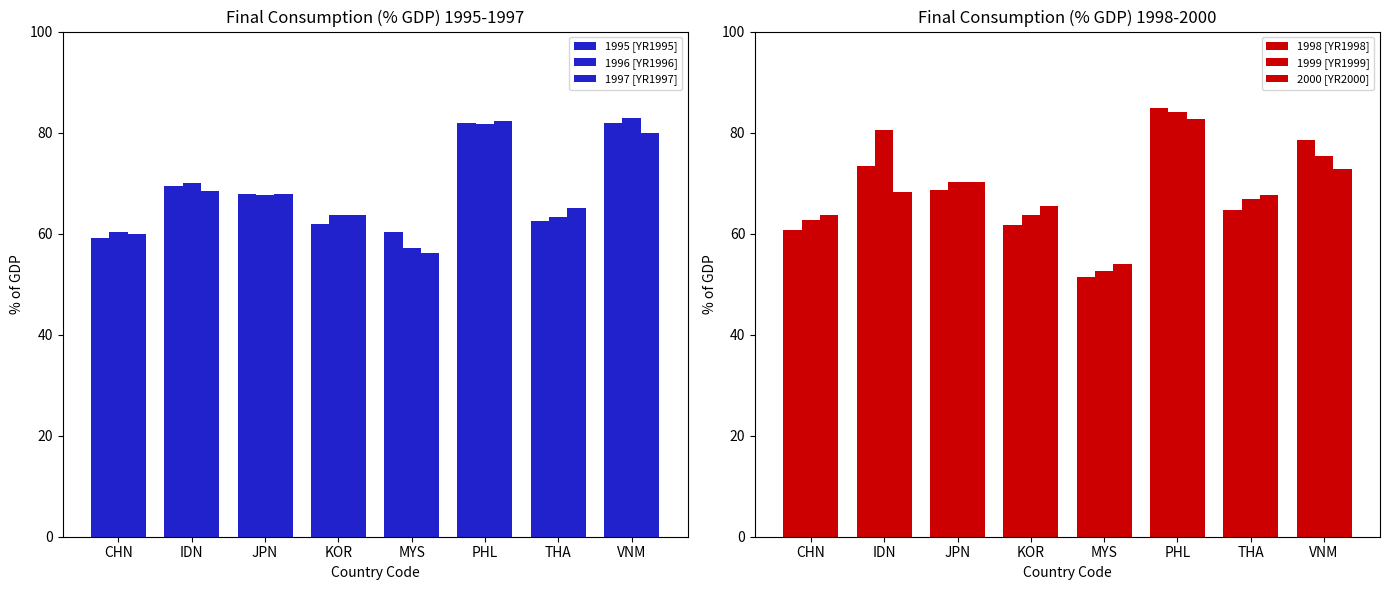

What value does the 1996 [YR1996] series have at IDN?

69.9